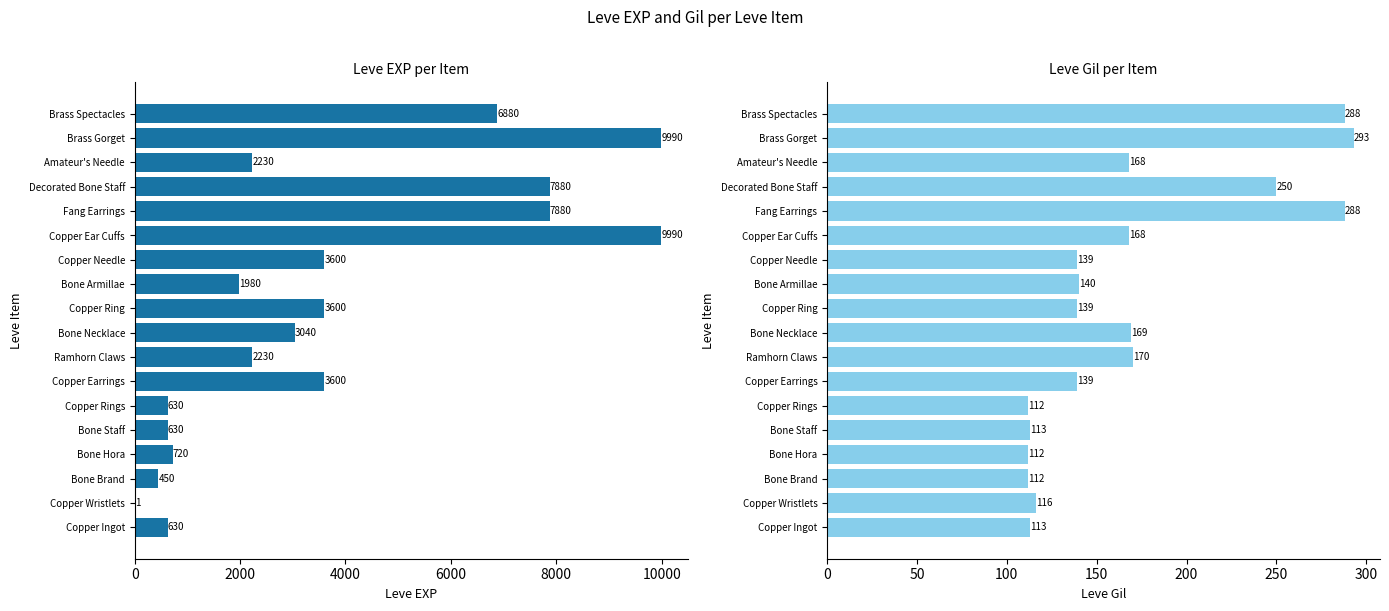

Which series has the largest total across all categories?

Leve EXP